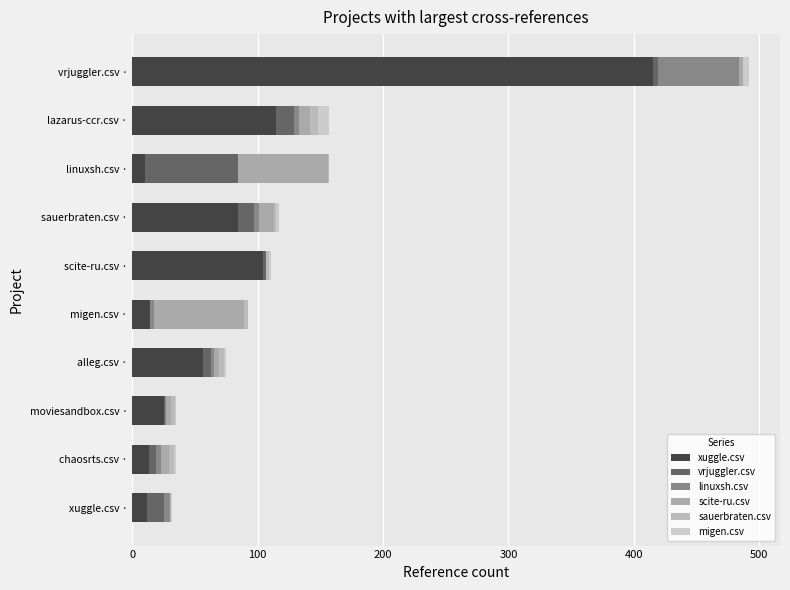

Rank the series by their maximum value, from lowest to highest.

sauerbraten.csv, migen.csv, linuxsh.csv, scite-ru.csv, vrjuggler.csv, xuggle.csv